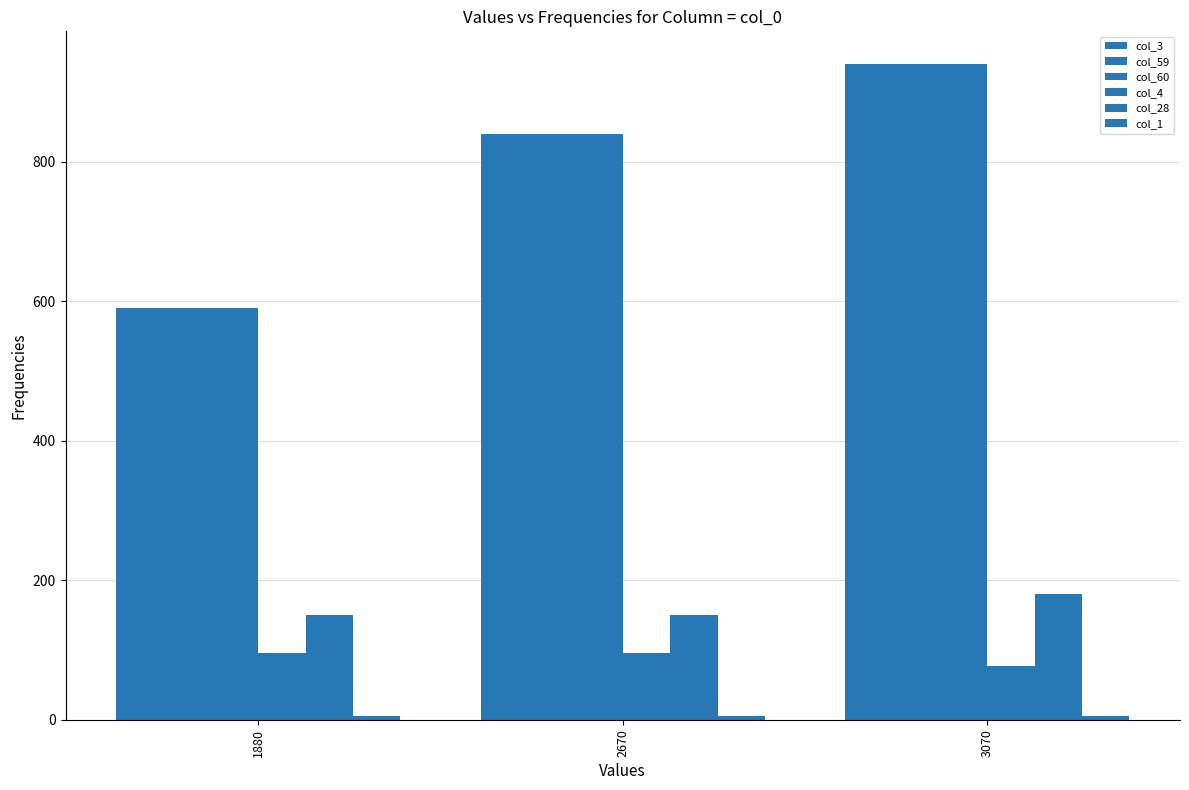

Between 2670 and 3070, which is larger?

3070